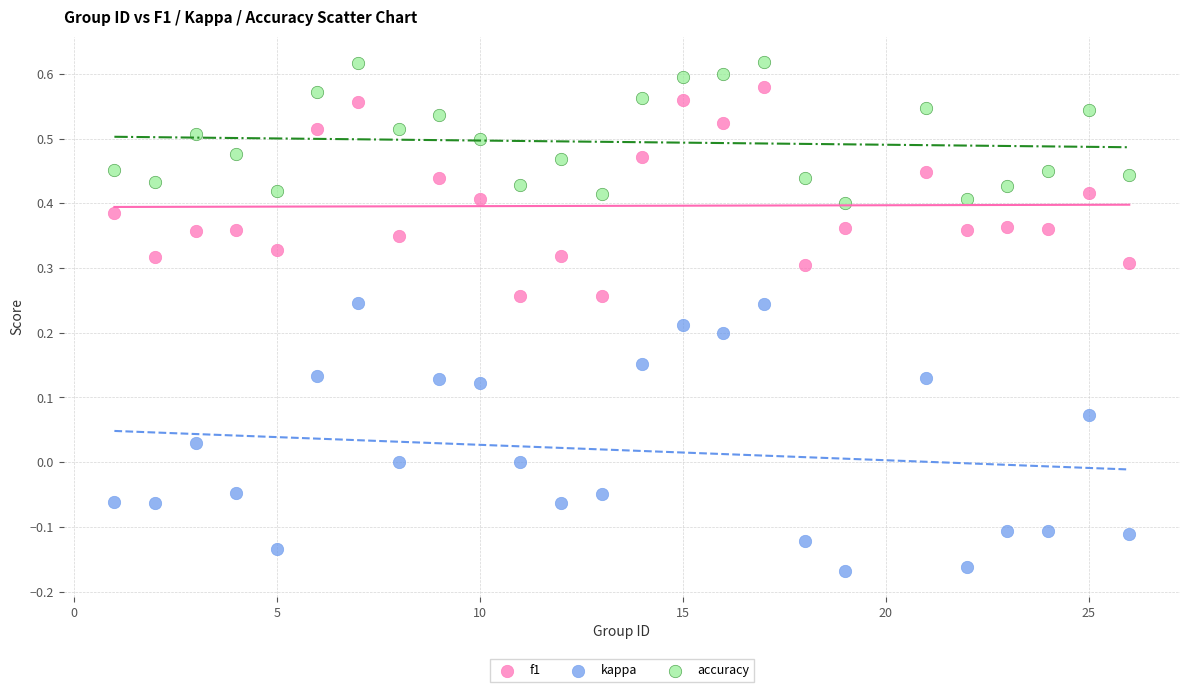

What are all the series names shown in the legend?

f1, kappa, accuracy